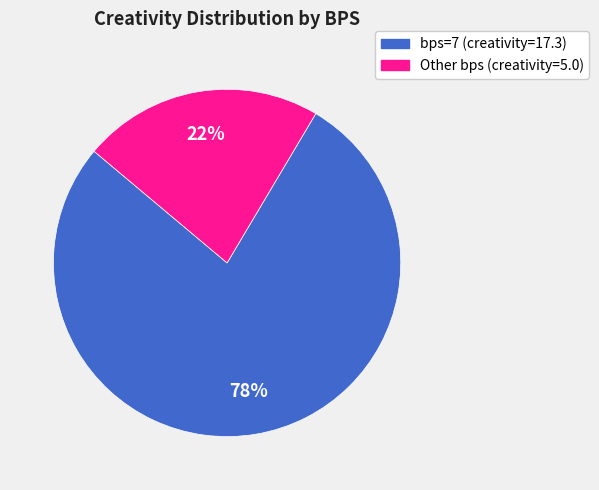

Is there a majority slice in this chart?

Yes